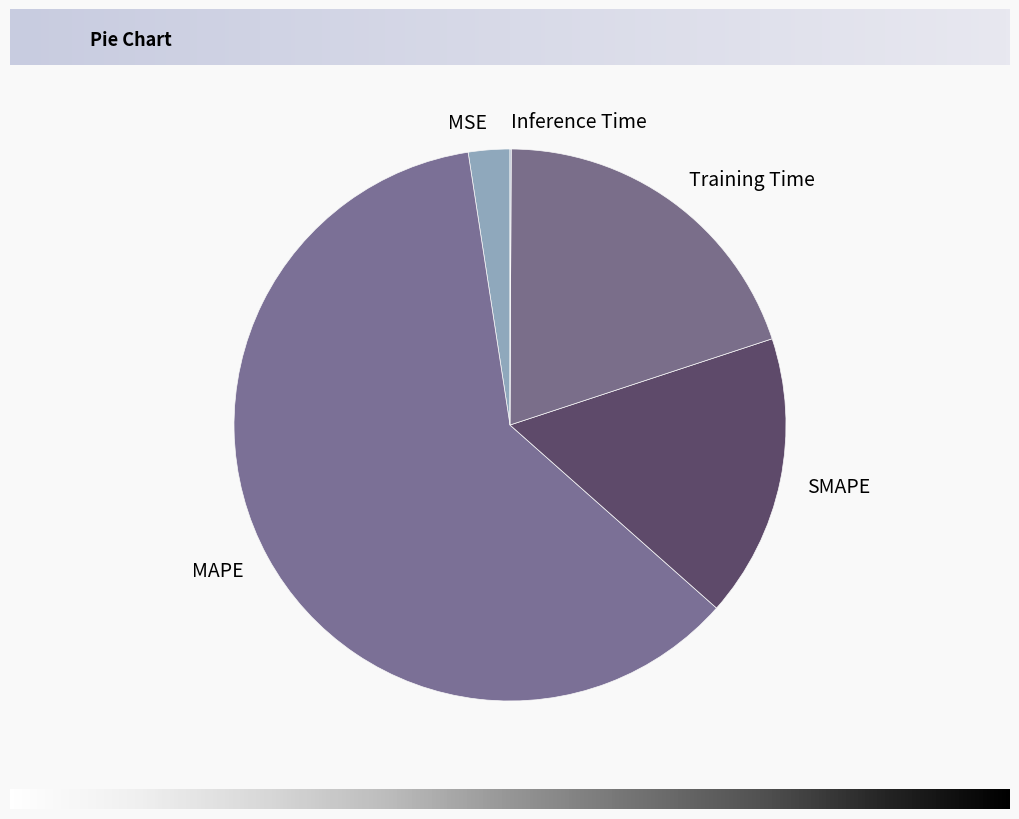

Between MAPE and SMAPE, which is larger?

MAPE